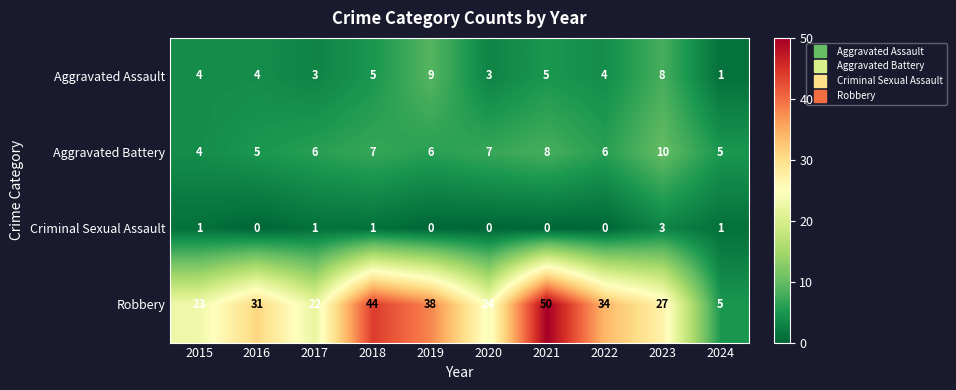

At which category does the chart reach its peak across all series?

2021